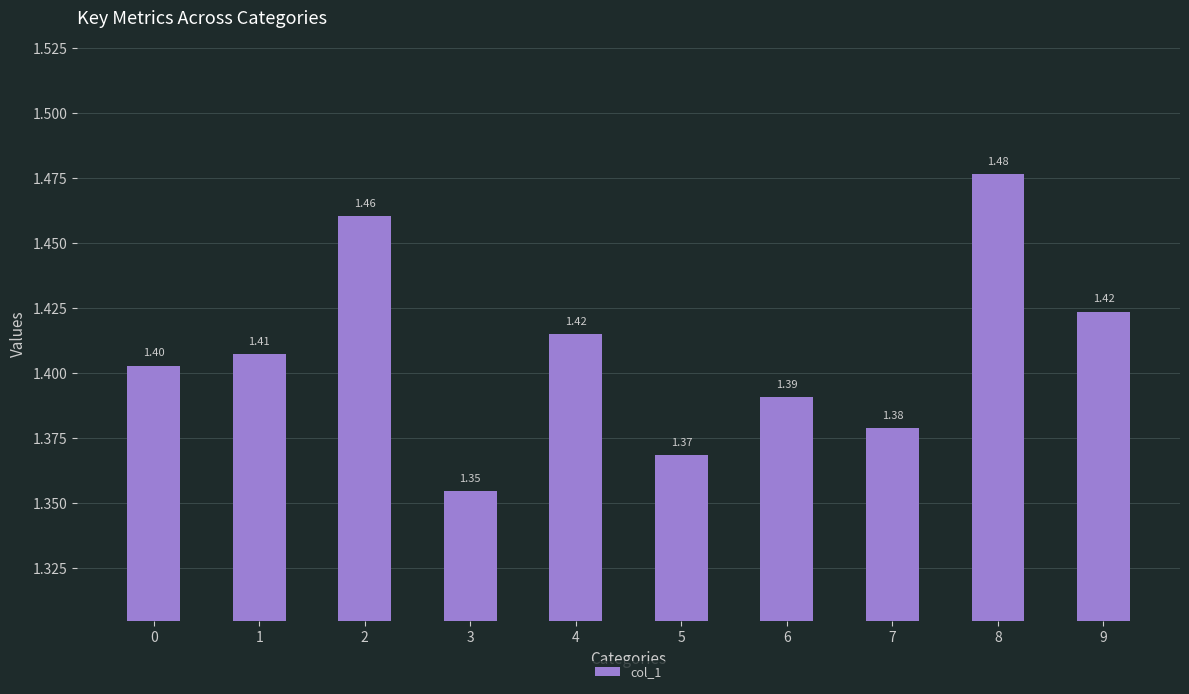

Approximately how many times larger is the value at 5 compared to 0?

1.0